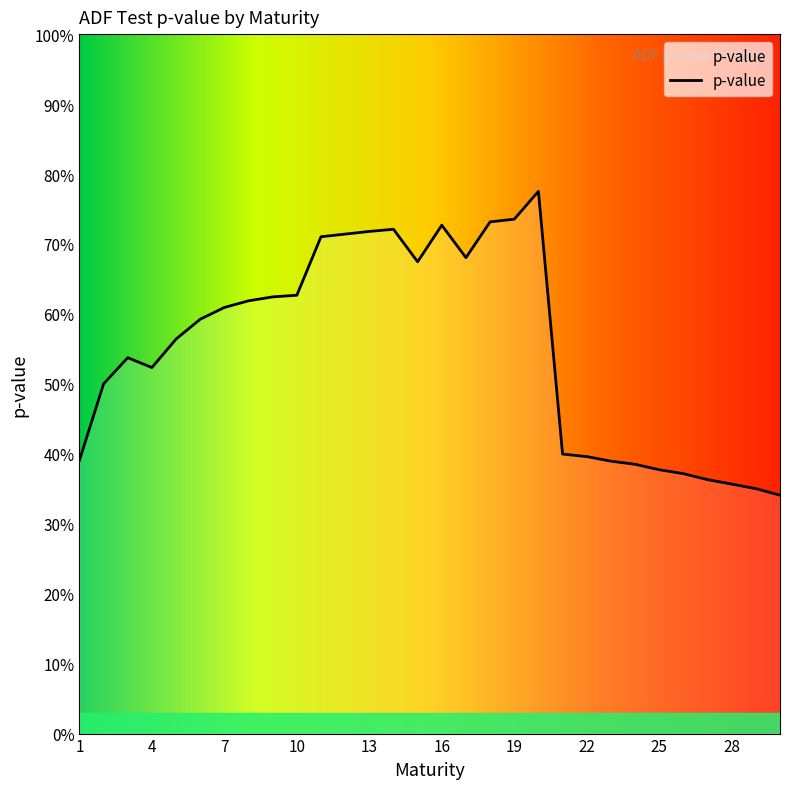

Which label corresponds to the smallest value in the chart?

30